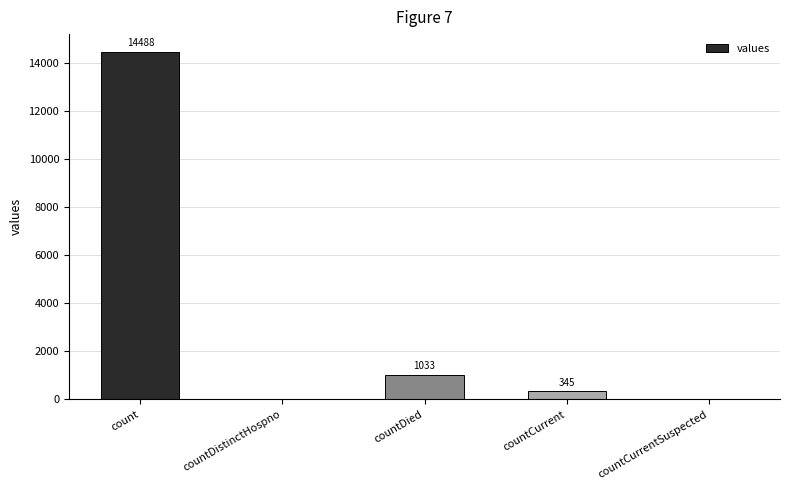

True or false: the data shows 1556 at countDied.

False